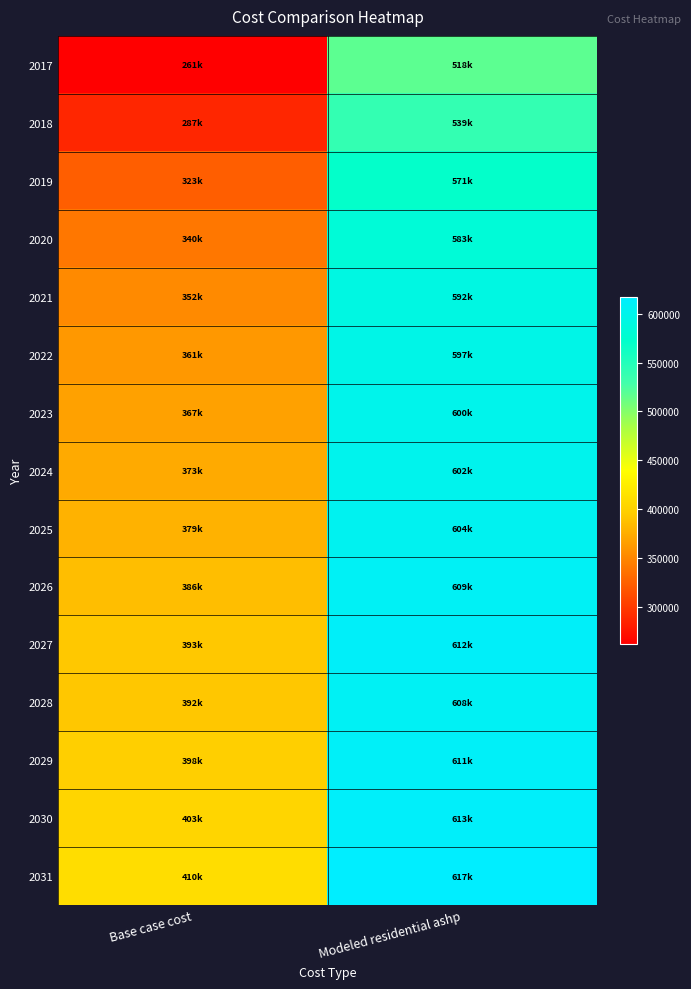

Which series has the widest spread of values?

2017